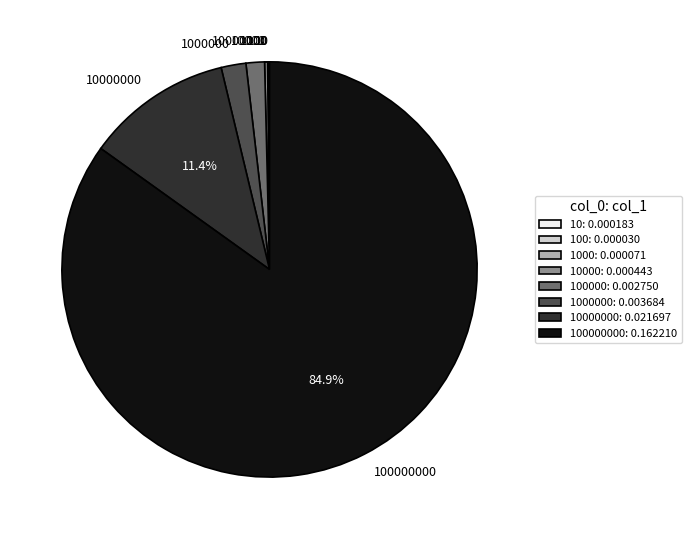

Is there a majority slice in this chart?

Yes